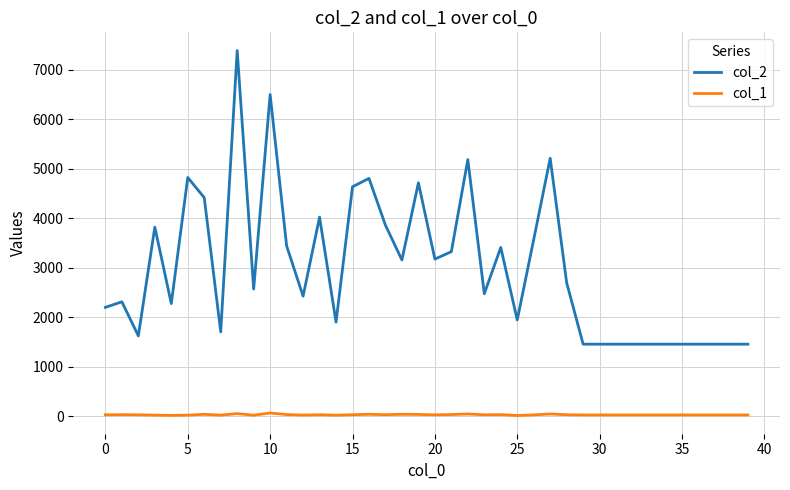

List the series in order of their overall mean, lowest first.

col_1, col_2